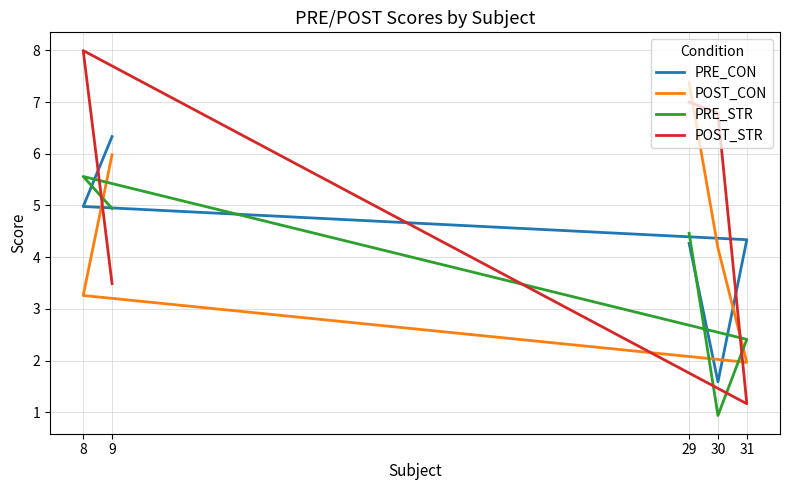

What value does the POST_CON series have at 29?

7.4